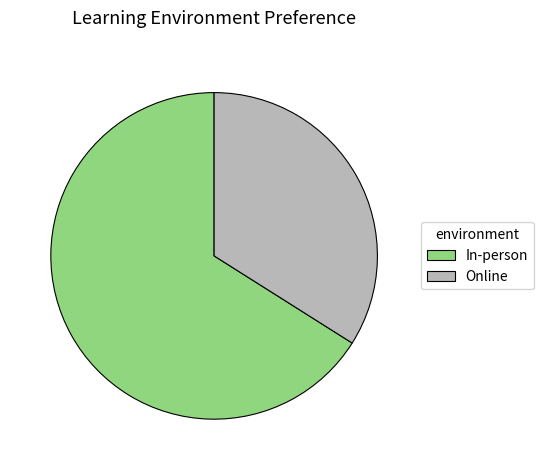

What is the ratio of the value at In-person to the value at Online?

1.9